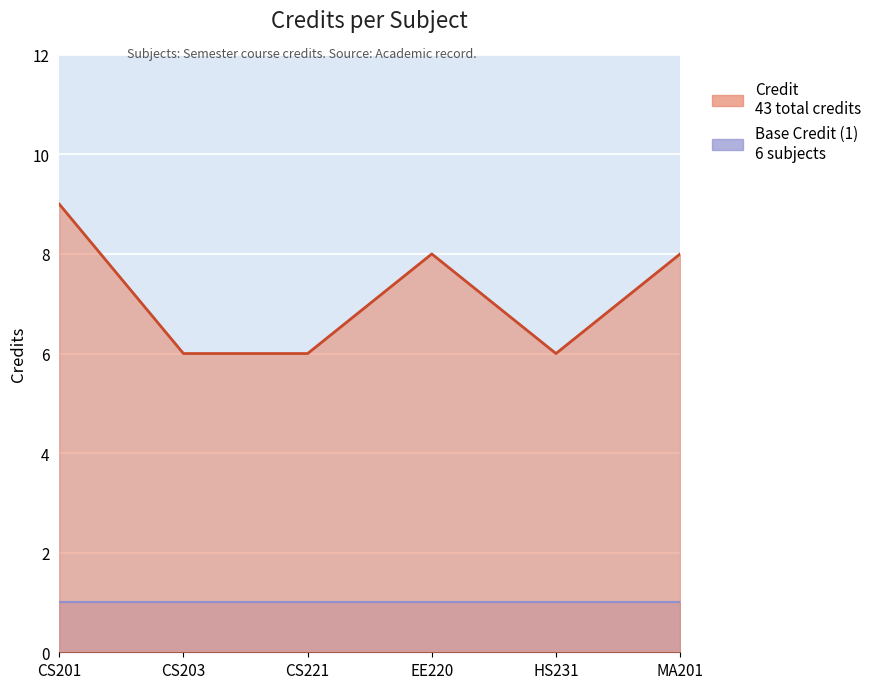

How many points are lower than both their immediate neighbors (excluding endpoints)?

1